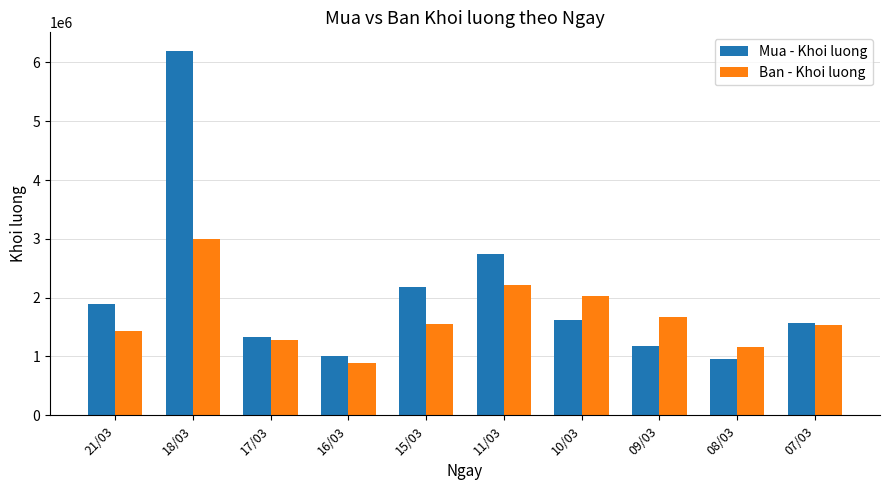

Rank the series by their maximum value, from lowest to highest.

Ban - Khoi luong, Mua - Khoi luong